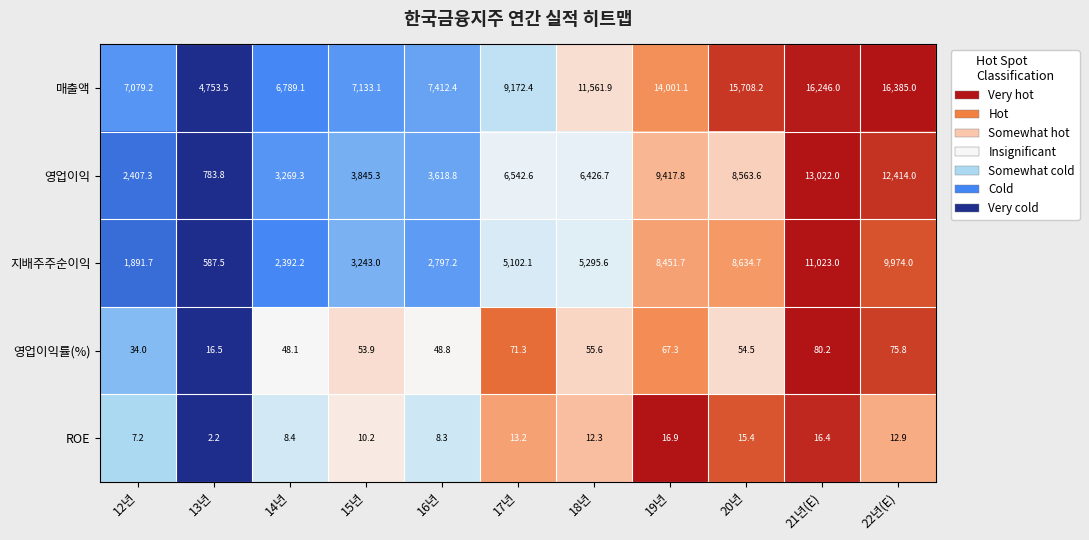

Which series has the widest spread of values?

영업이익